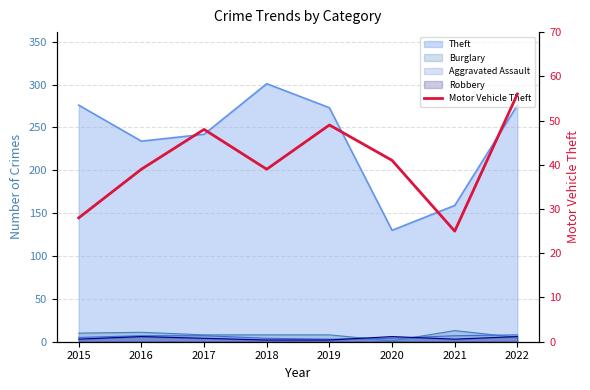

At which category does the chart reach its minimum across all series?

2021